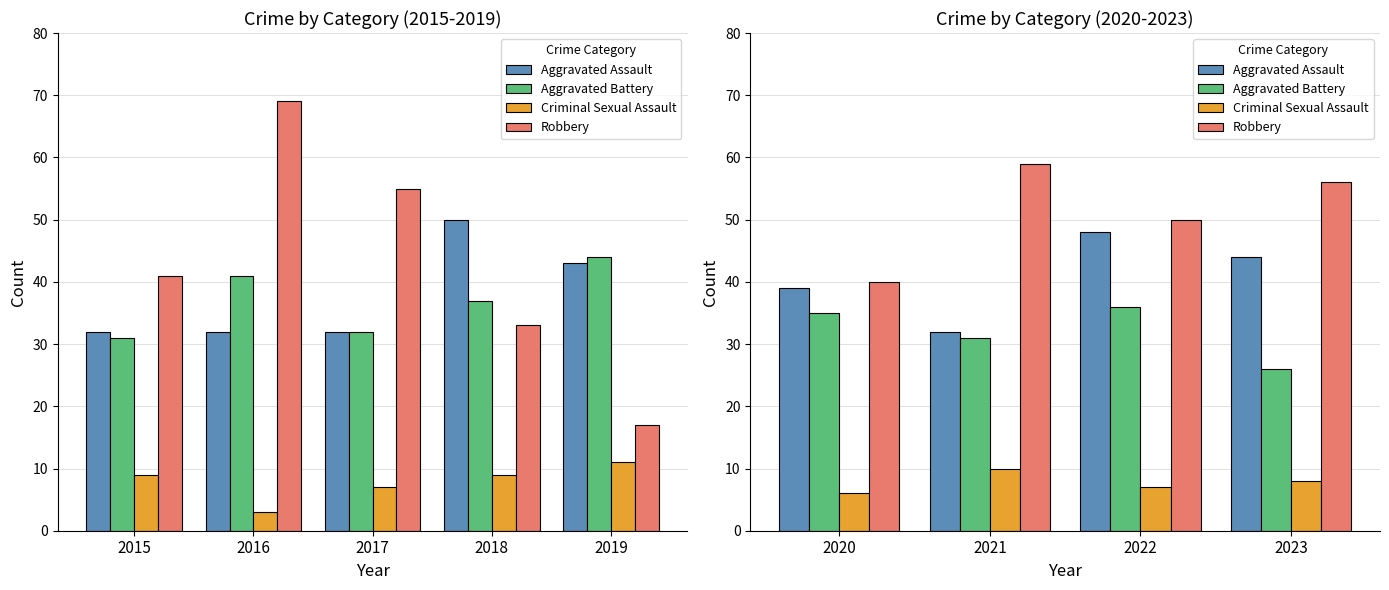

How many Aggravated Assault values are between 39 and 48?

3